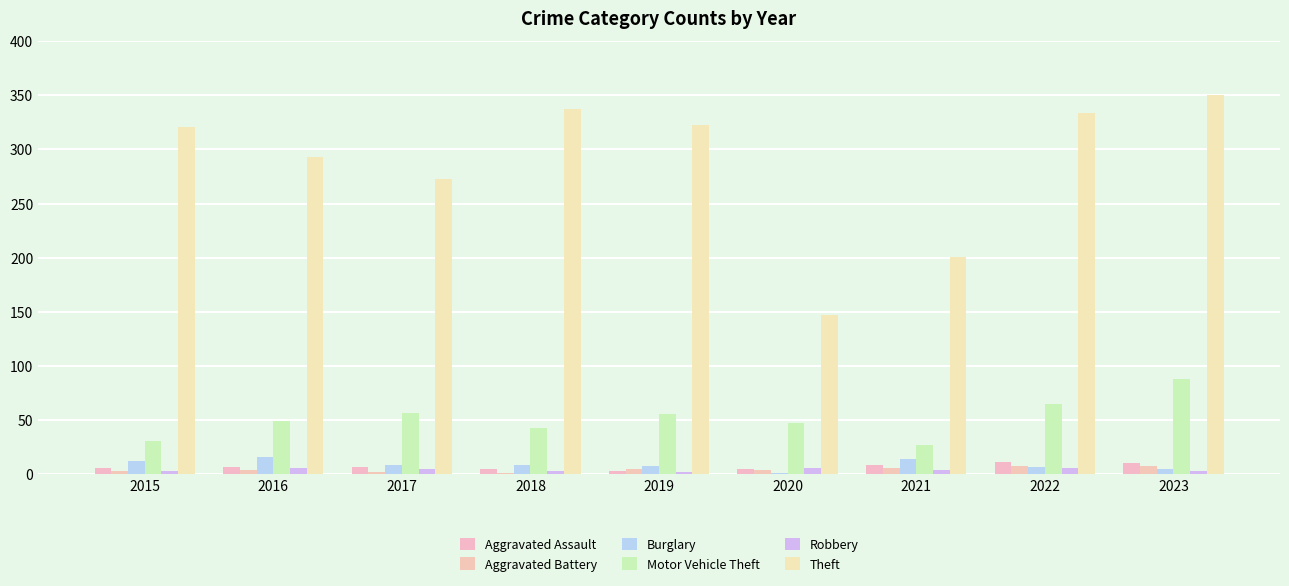

How many groups of bars are there?

9